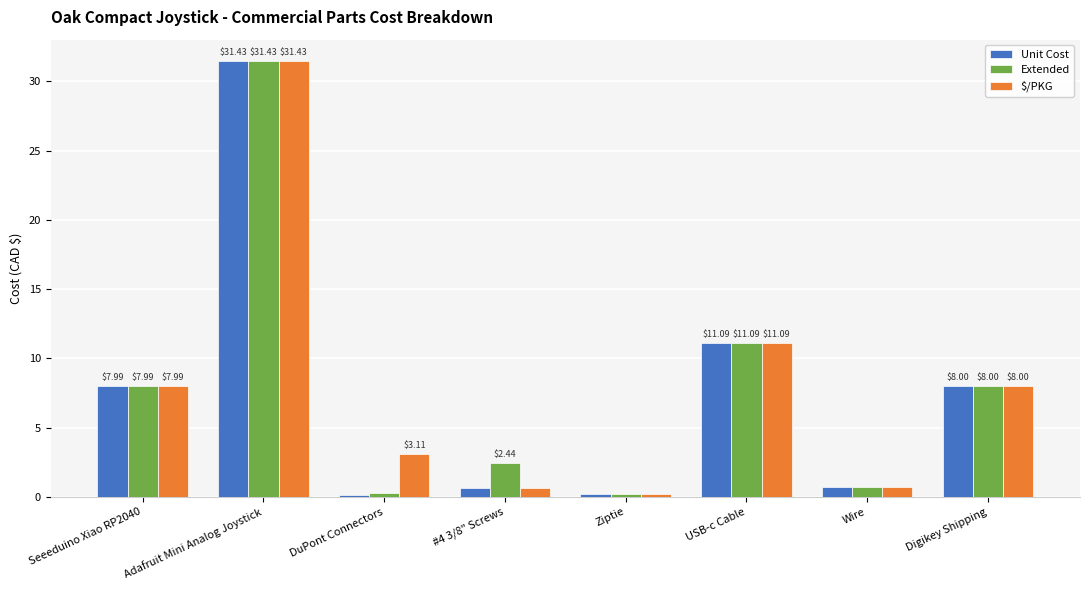

List the labels in order of Unit Cost value, smallest first.

DuPont Connectors, Ziptie, #4 3/8" Screws, Wire, Seeeduino Xiao RP2040, Digikey Shipping, USB-c Cable, Adafruit Mini Analog Joystick